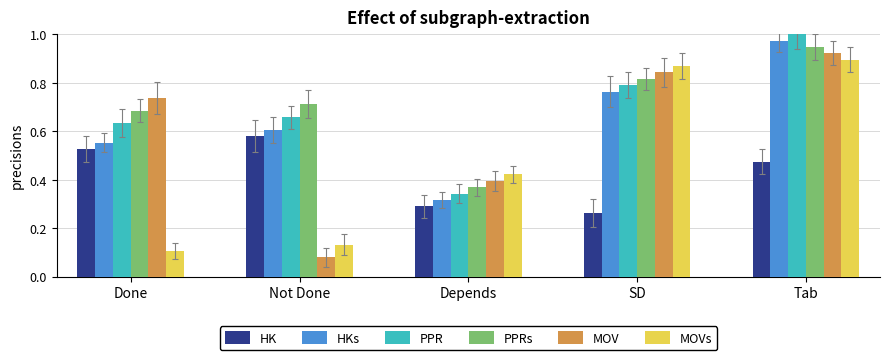

Which series has the largest total across all categories?

PPRs